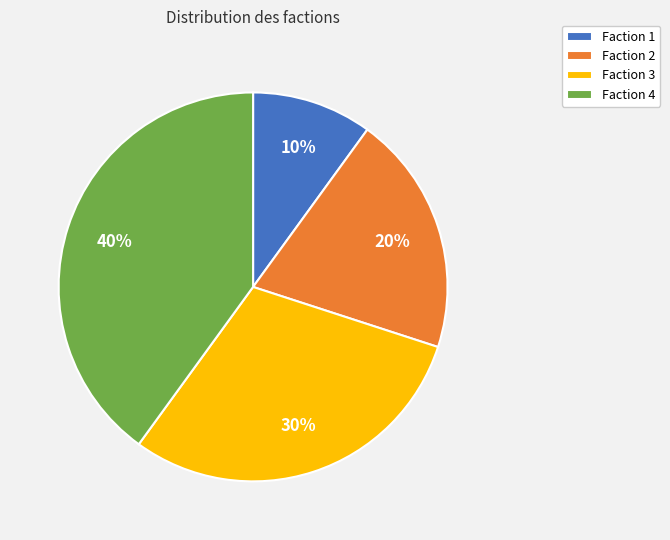

Which has a higher value, Faction 3 or Faction 2?

Faction 3